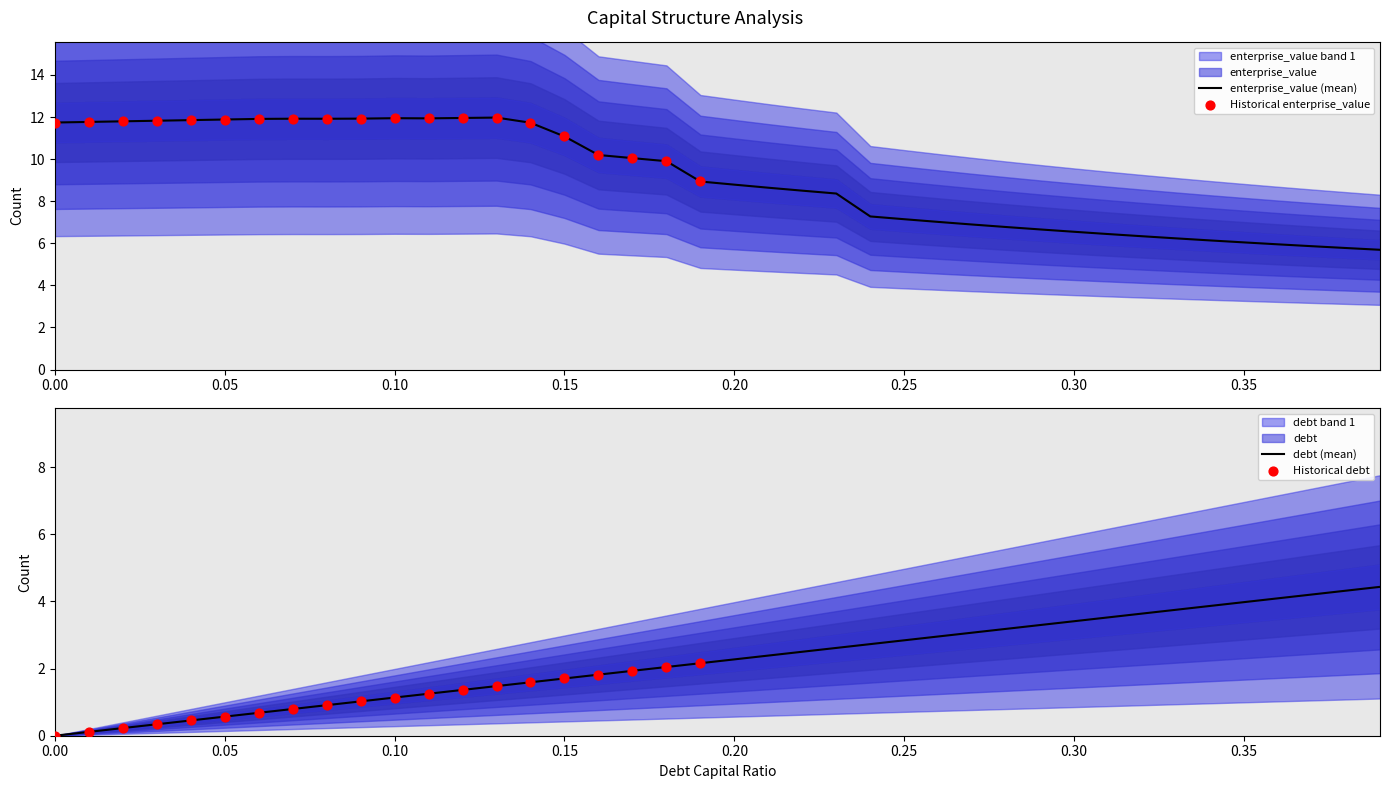

Is the value of enterprise_value at 0.25 greater than the value of debt at 0.14?

Yes